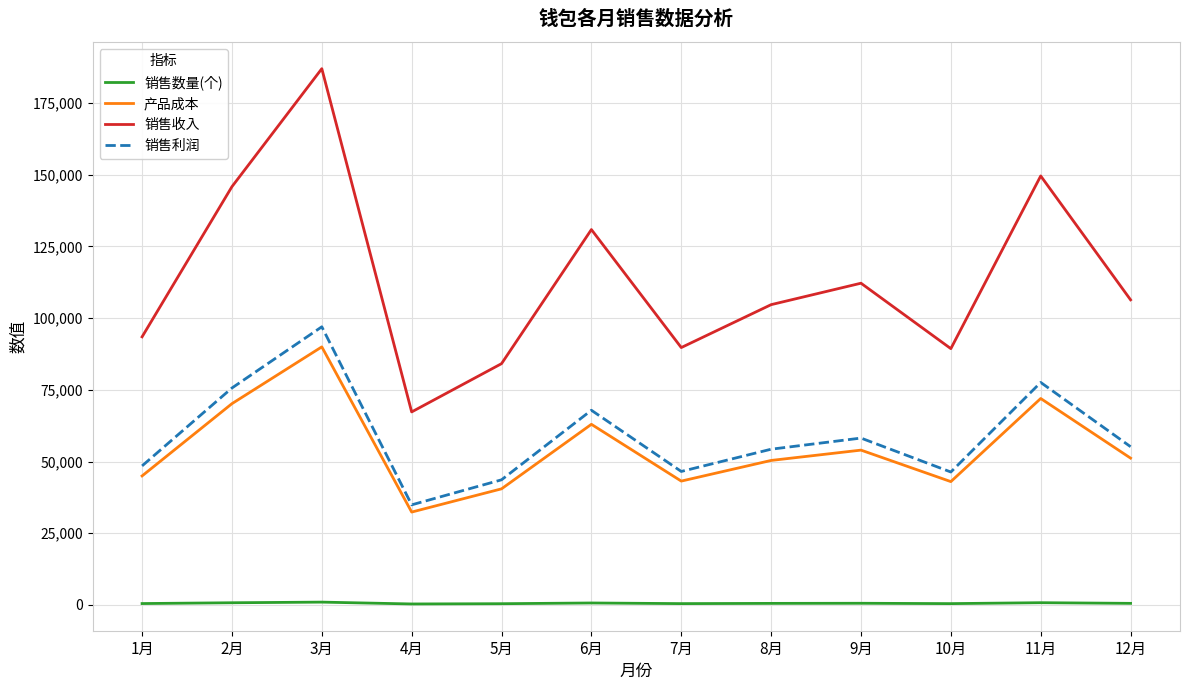

How many lines are shown in the chart?

4